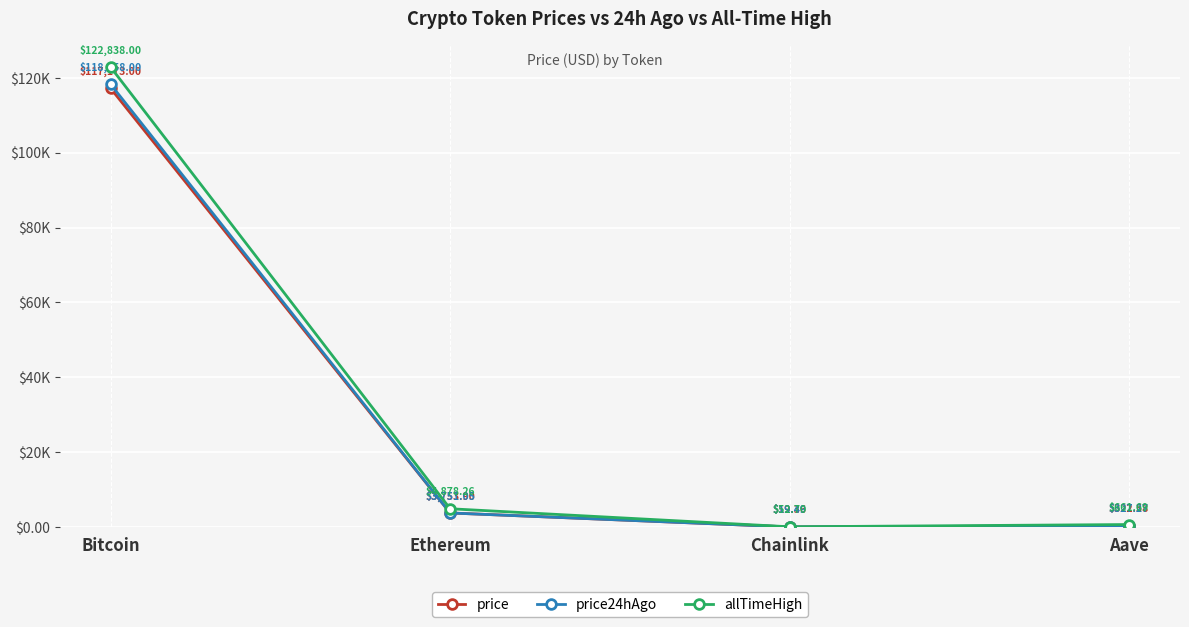

Is this an area chart (filled region under the line)?

No